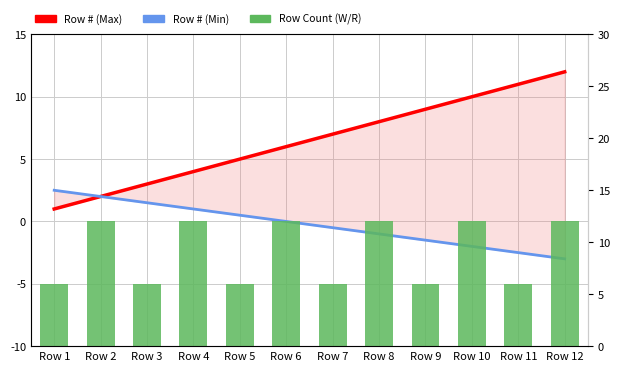

What is the total value across all series at Row 12?

21.0